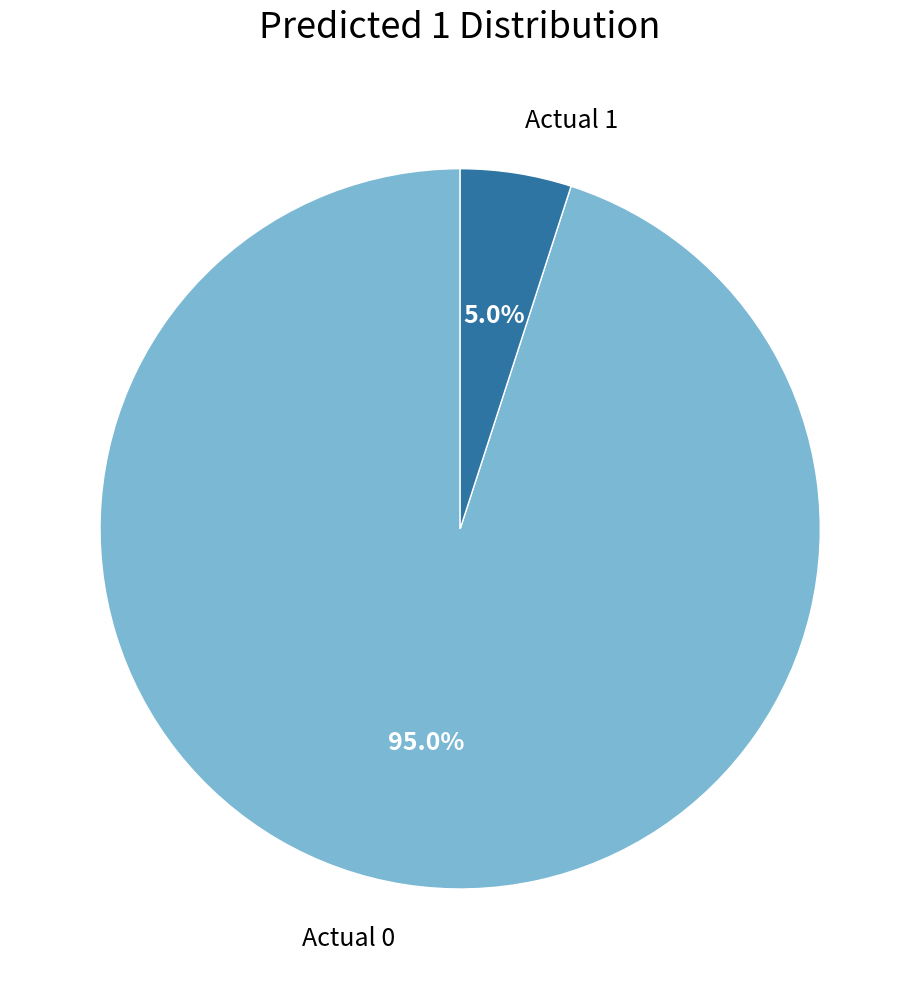

Does any single category account for the majority?

Yes